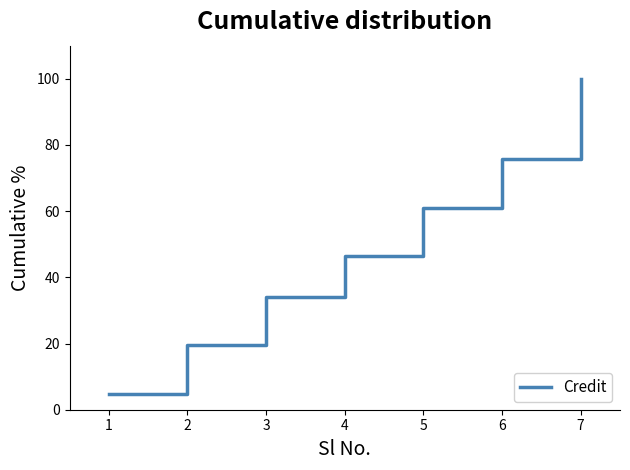

What is the difference between the maximum and minimum values?

95.1